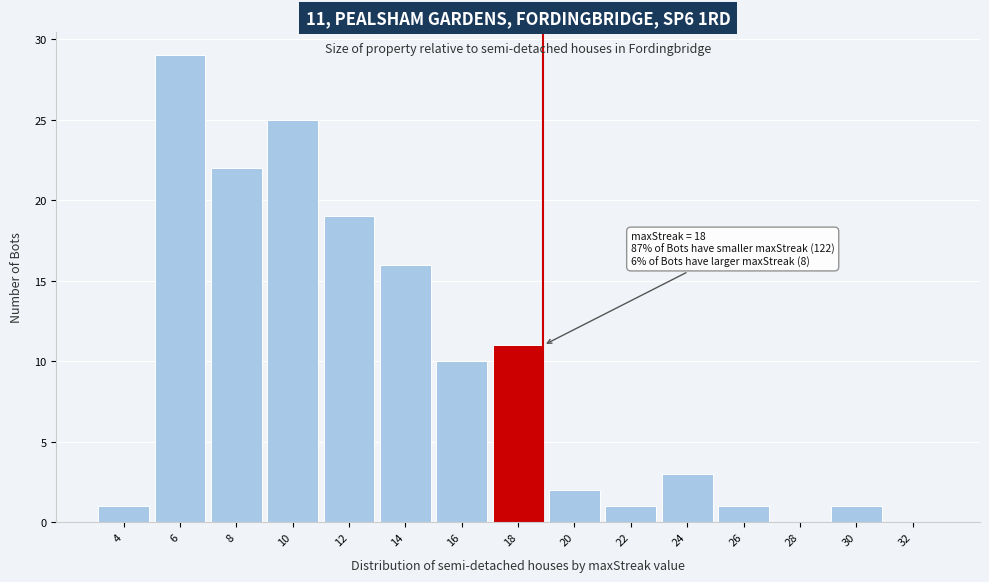

Reading right to left, extract all data points from this chart.

32=0	30=1	28=0	26=1	24=3	22=1	20=2	18=11	16=10	14=16	12=19	10=25	8=22	6=29	4=1